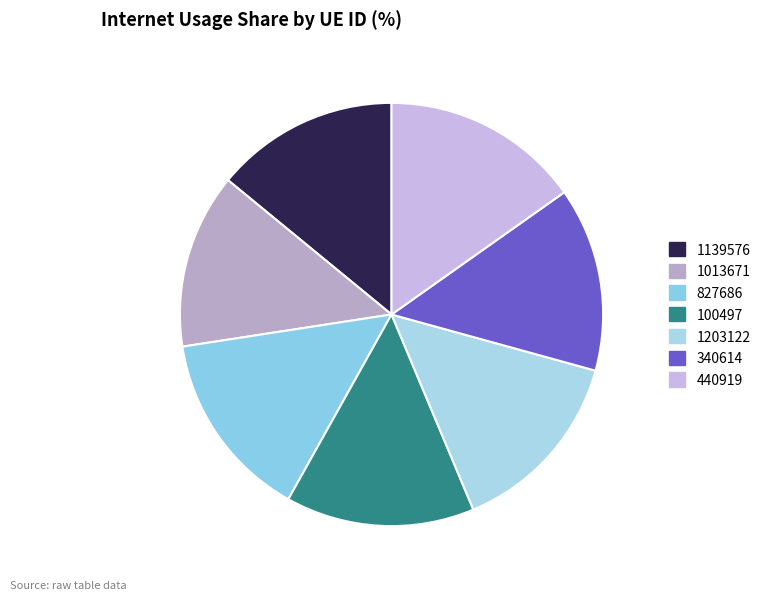

Do 100497 and 340614 together represent more than half of the pie?

No